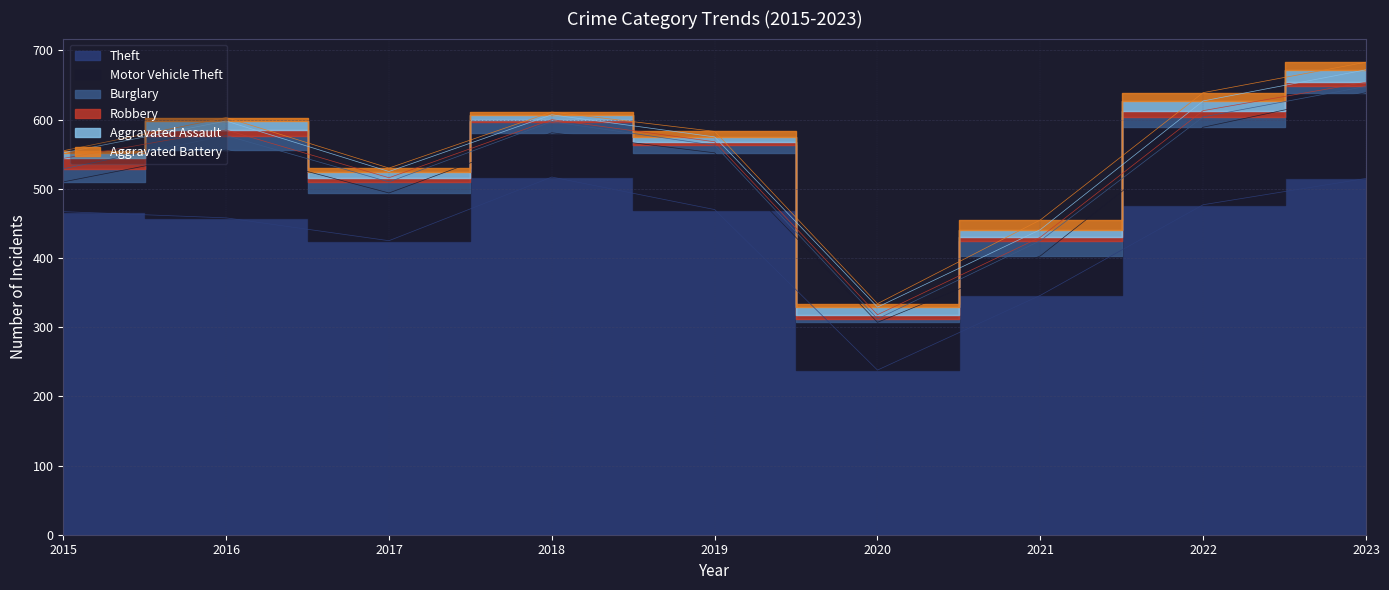

Which series has the largest total across all categories?

Theft